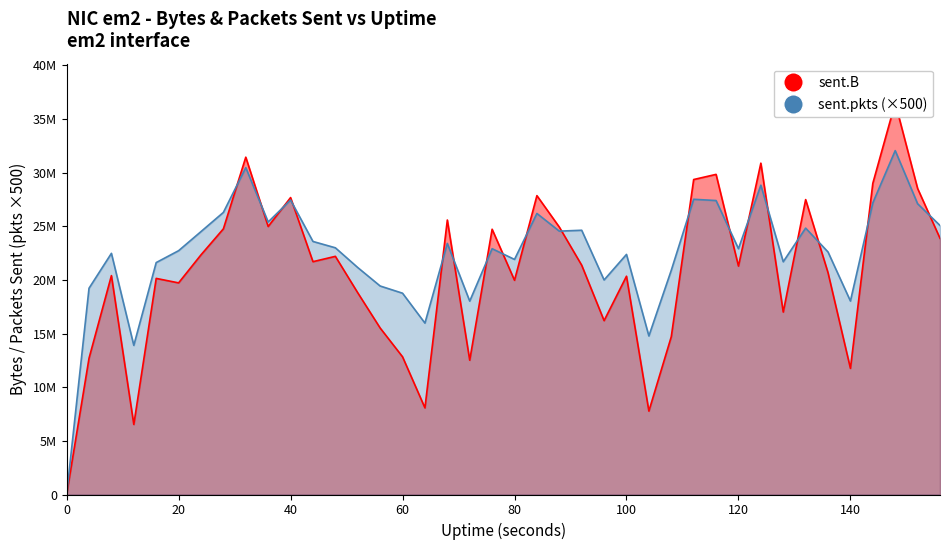

Which category has the highest value across all series?

148